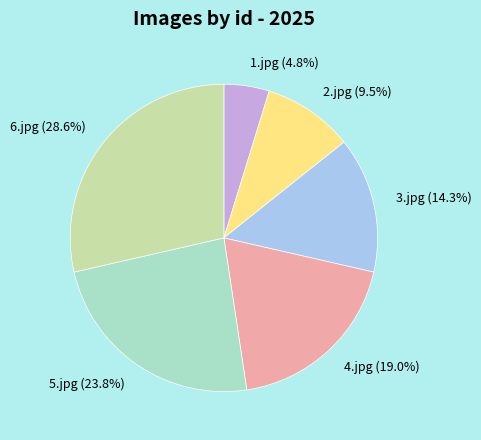

How many slices are in this pie chart?

6